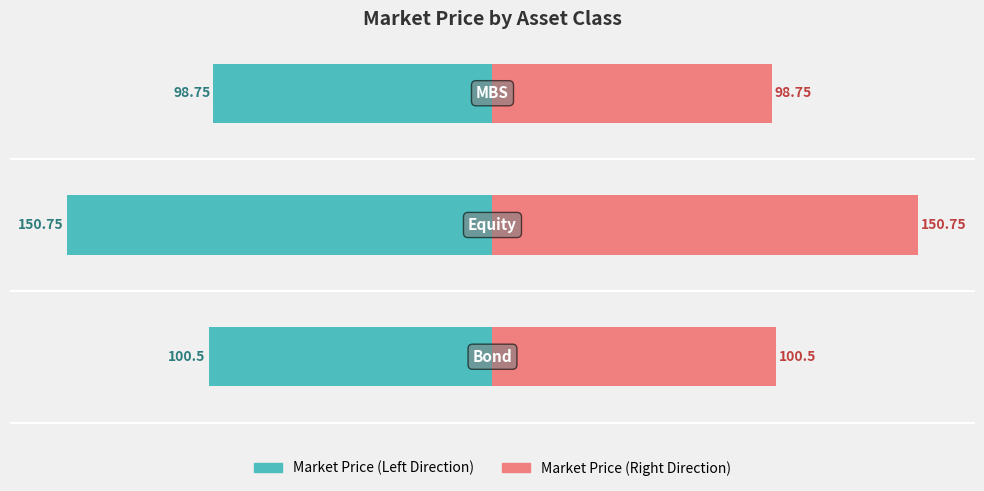

At −100, list the series in order from smallest to largest.

Market Price (Left), Market Price (Right)